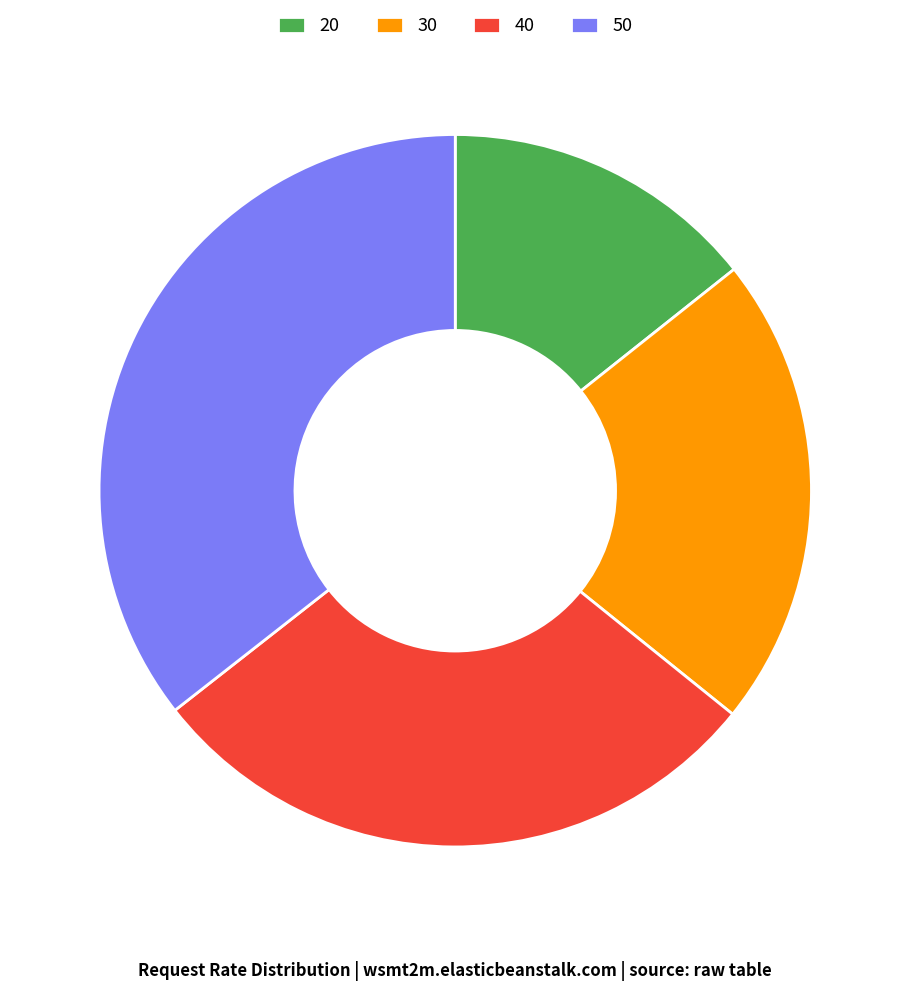

Which has a higher value, 50 or 30?

50